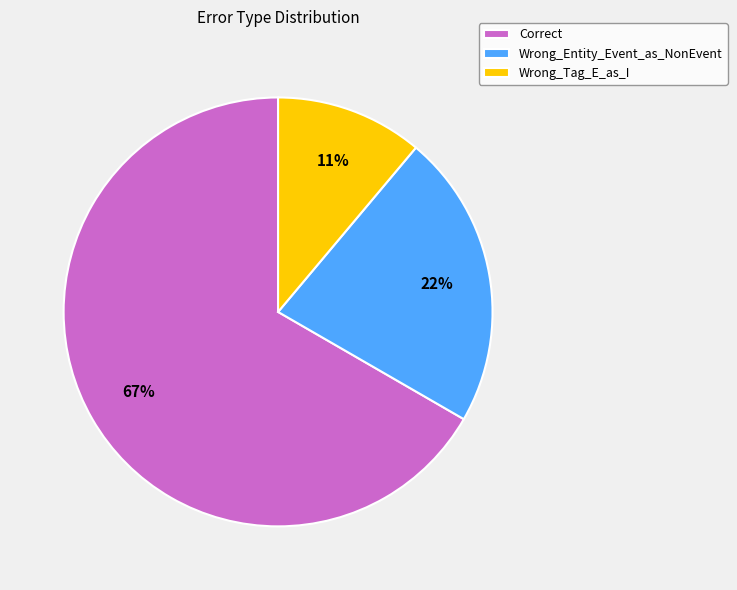

To the nearest percent, what portion does Correct represent?

67%